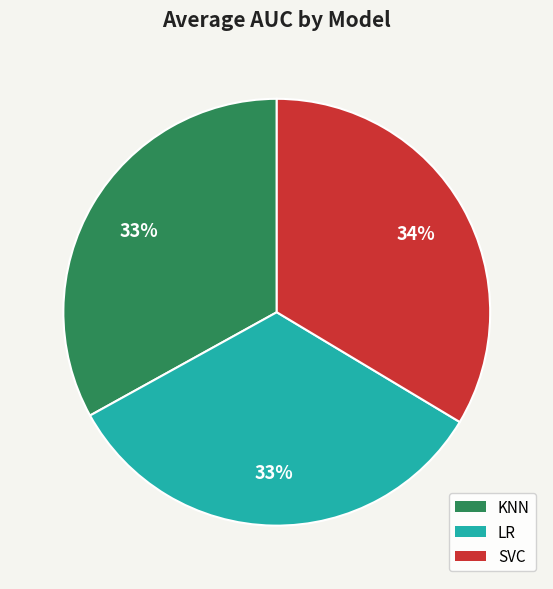

Do KNN and LR together represent more than half of the pie?

Yes